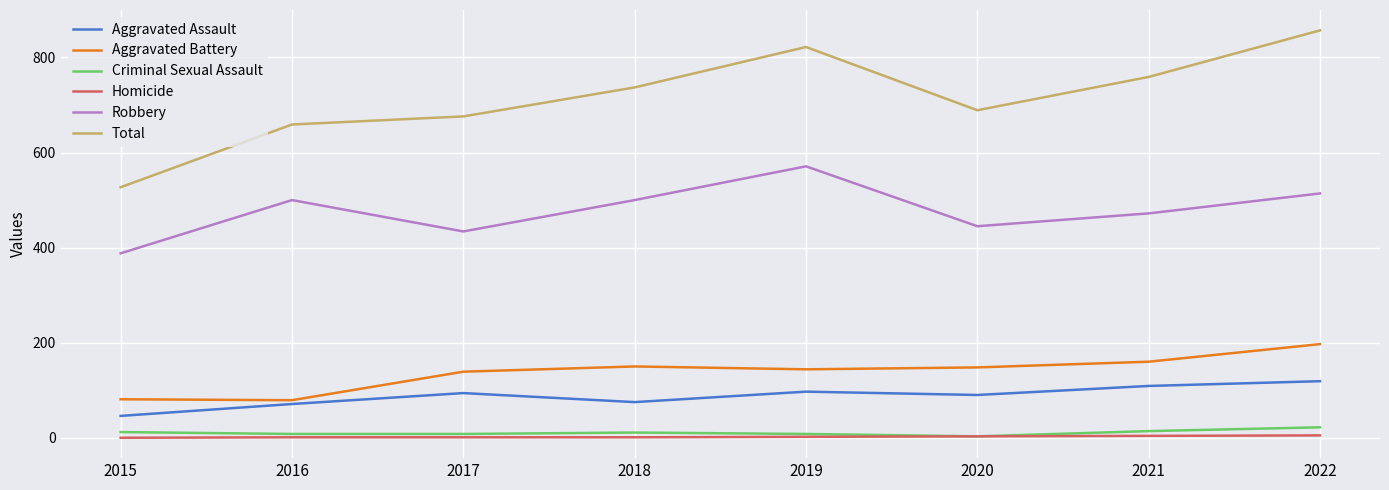

How many lines are shown in the chart?

6